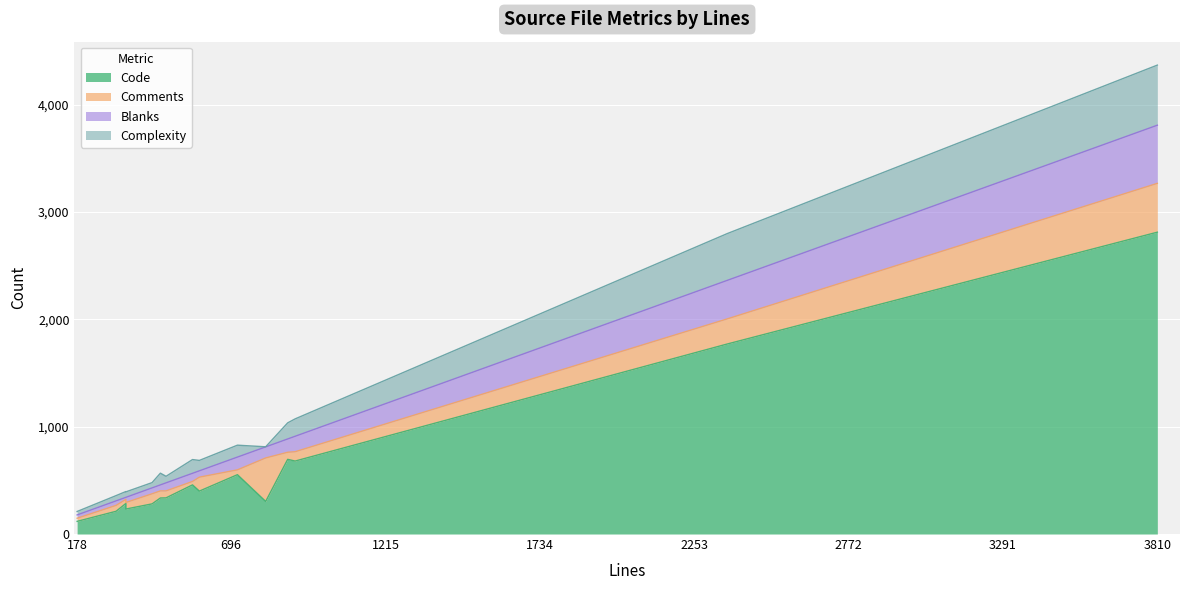

Count the number of data series in this chart.

4